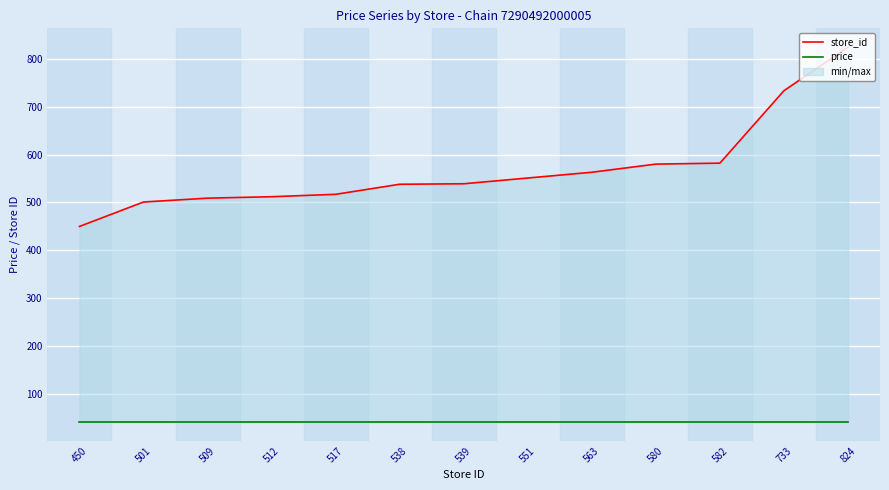

True or false: store_id and price cross at least once.

False